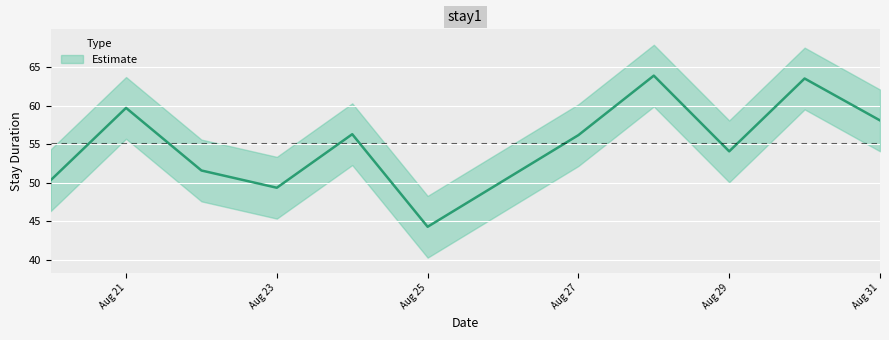

List the labels in order of value, smallest first.

2018-08-25, 2018-08-23, 2018-08-20, 2018-08-22, 2018-08-29, 2018-08-27, 2018-08-24, 2018-08-31, 2018-08-21, 2018-08-30, 2018-08-28